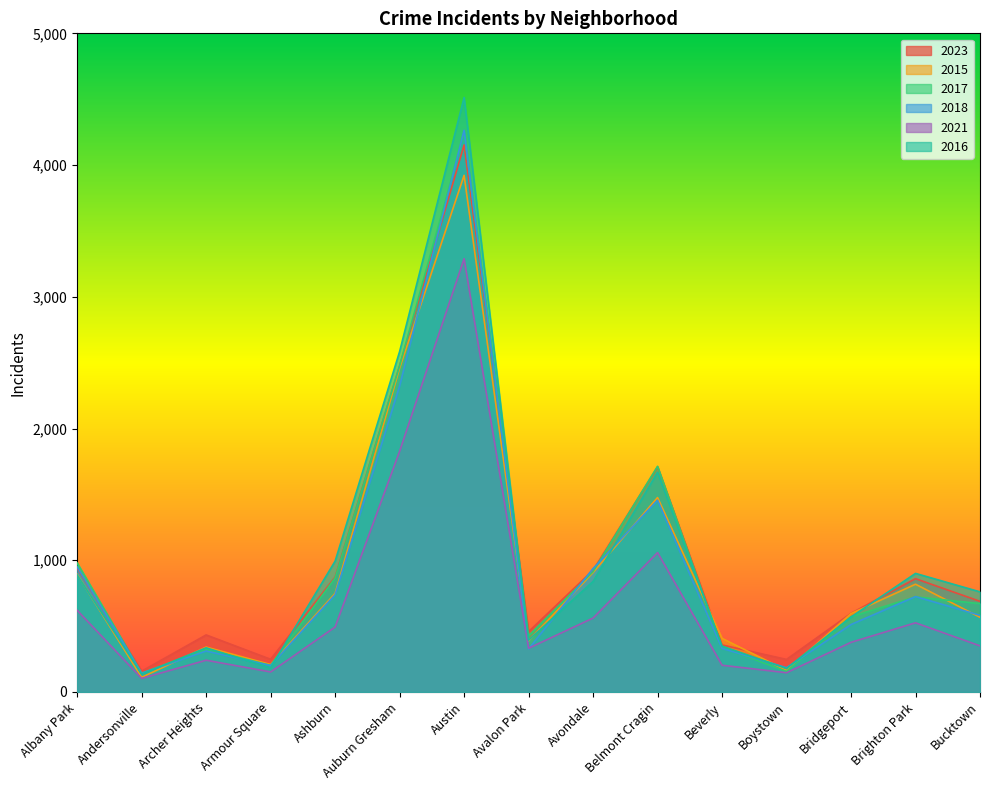

Which label corresponds to the smallest value in the chart?

Andersonville